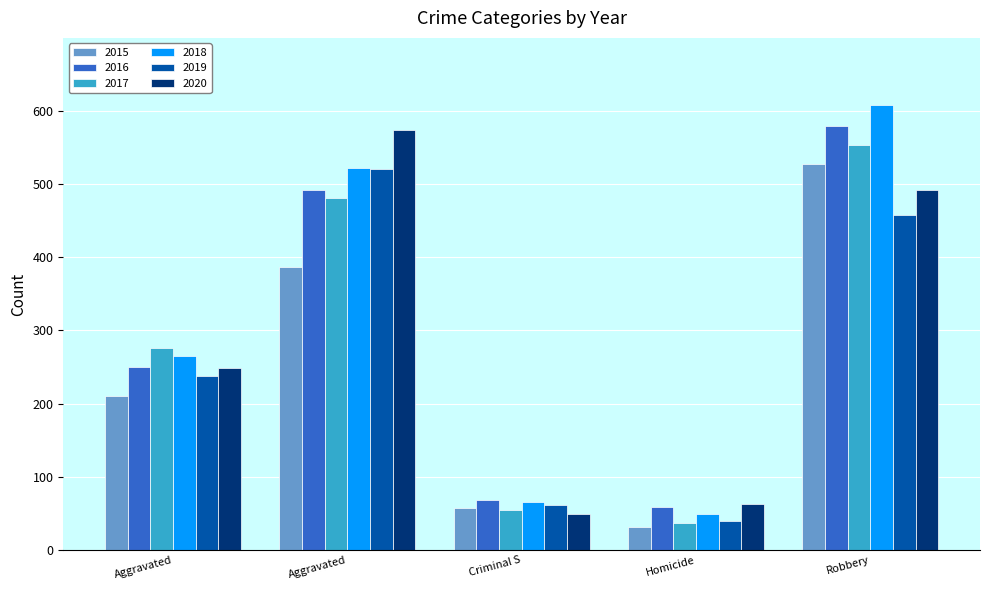

What is the spread (max minus min) of values at Homicide?

31